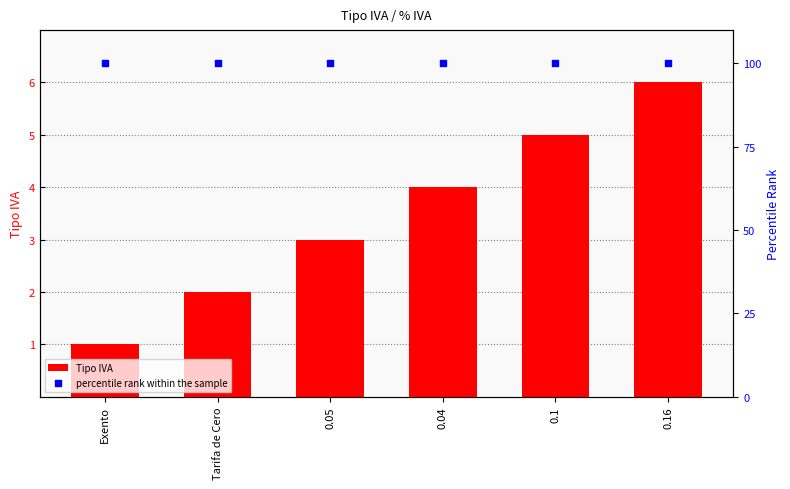

Which series reaches the minimum Y coordinate?

Tipo IVA